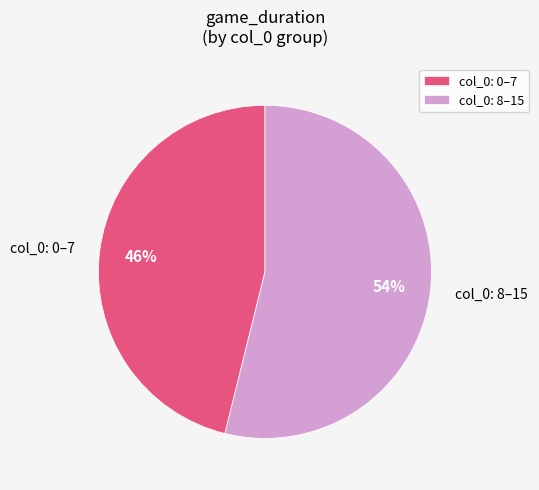

To the nearest percent, what is the difference between the largest and smallest slice percentages?

8%